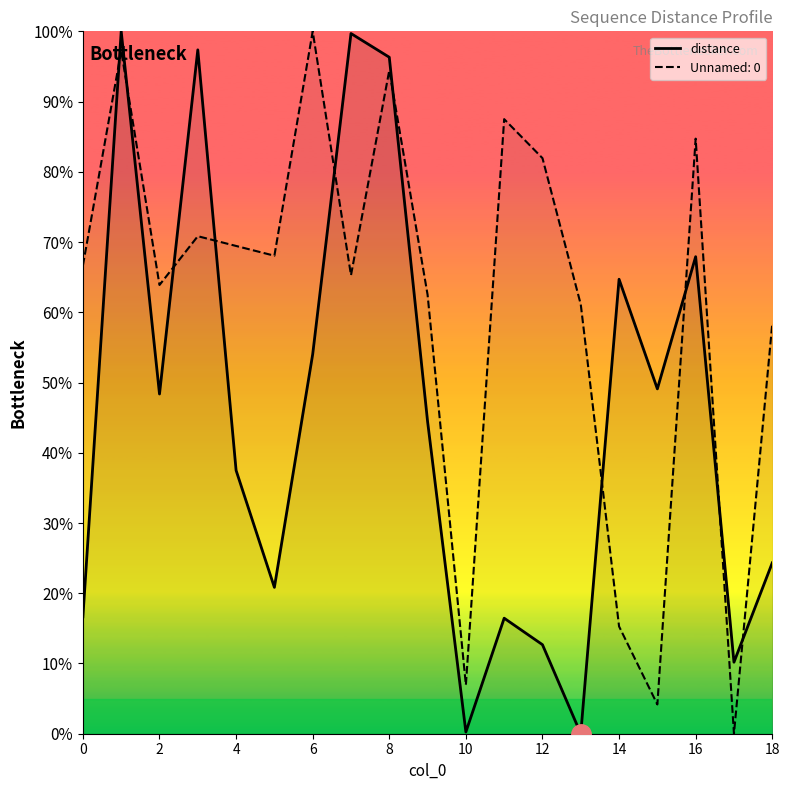

Rank the series by their average value, from highest to lowest.

Unnamed: 0, distance